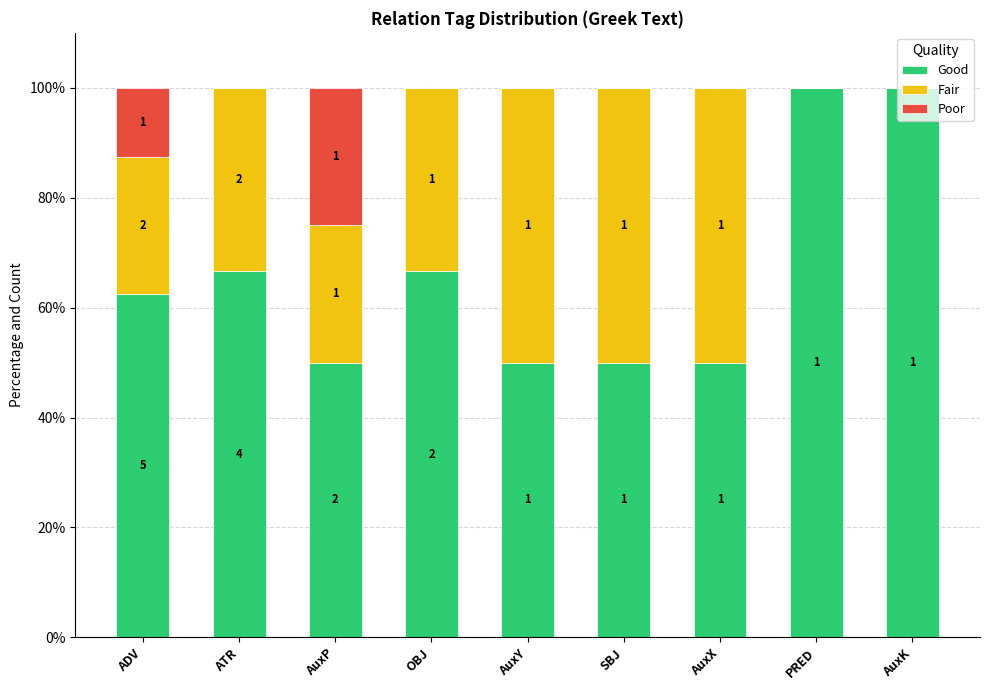

What are all the series names shown in the legend?

Good, Fair, Poor